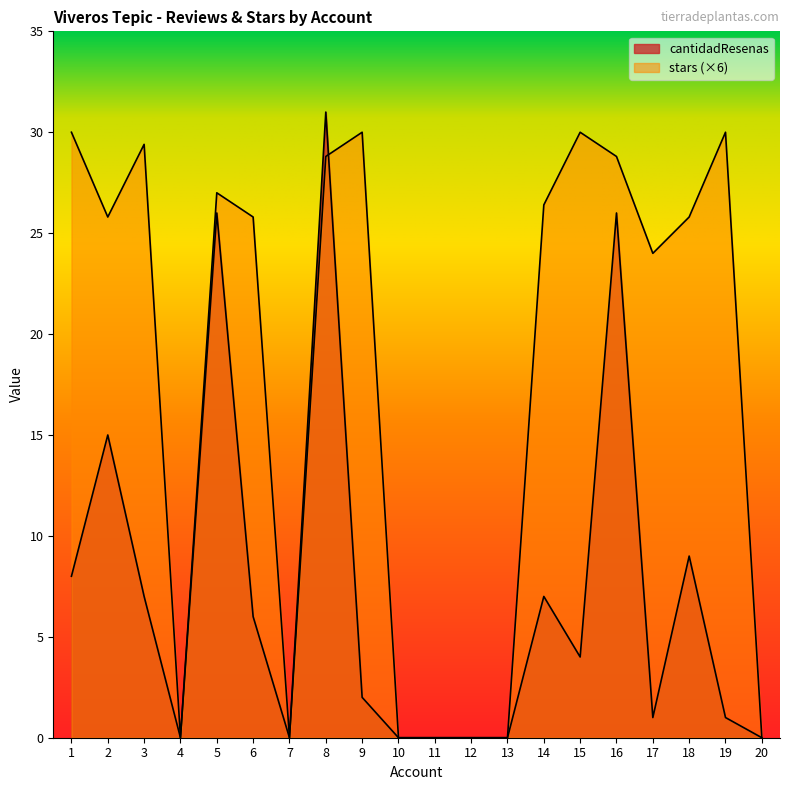

Does the chart display data point markers on the line(s)?

No